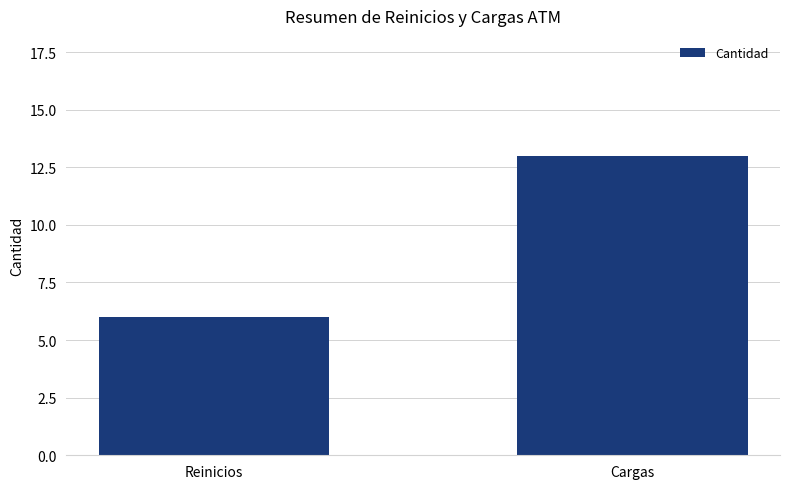

What position from the left is Cargas?

2